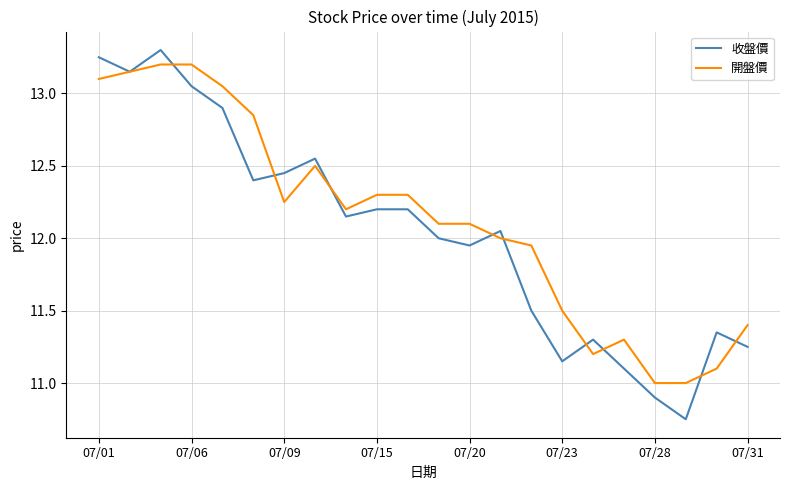

What is the greatest value displayed?

13.3